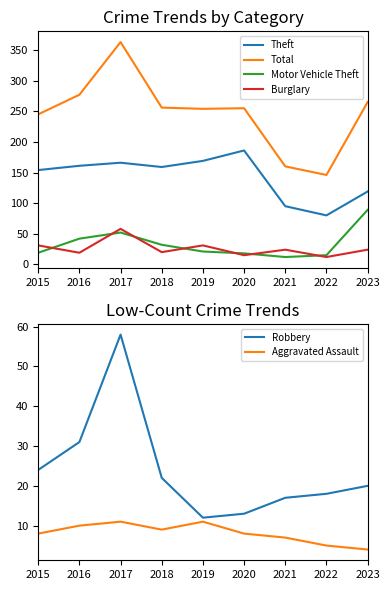

What is the total value across all series at 2022?

276